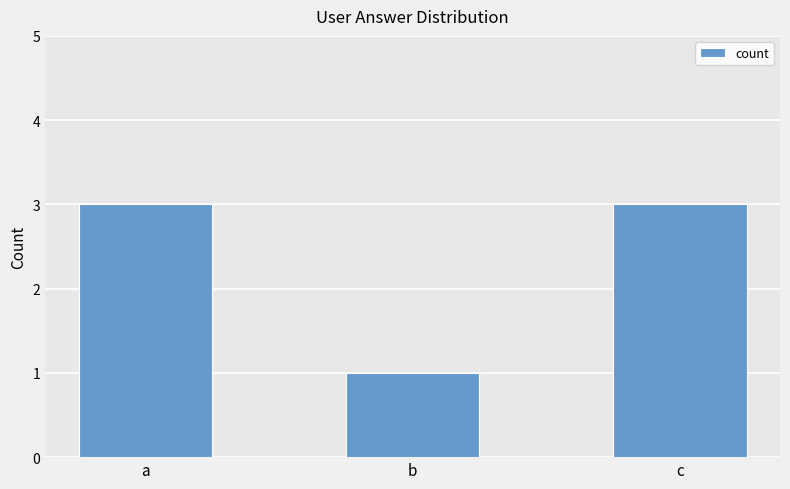

What is the sum of all values?

7